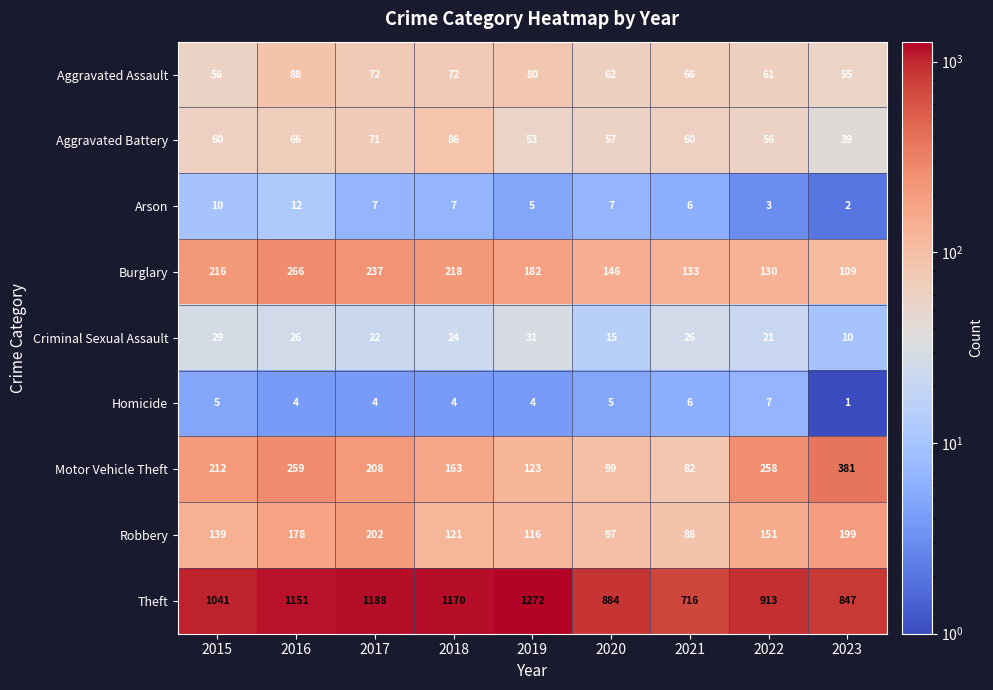

What is the total value across all series at 2018?

1865